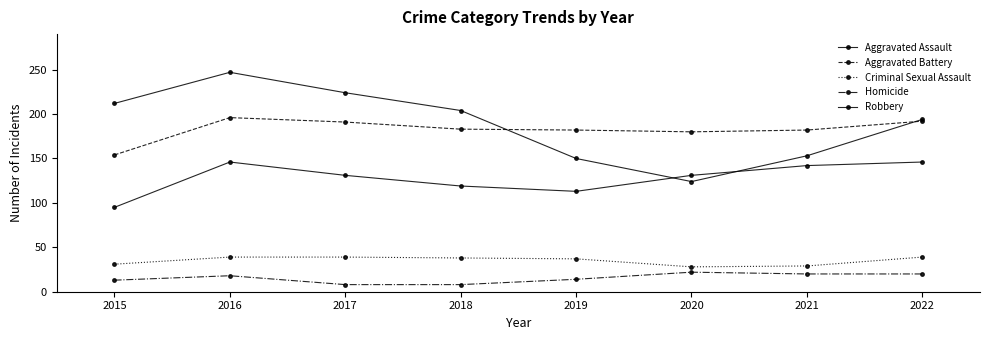

True or false: Aggravated Assault has more than 1 interior local peaks.

False